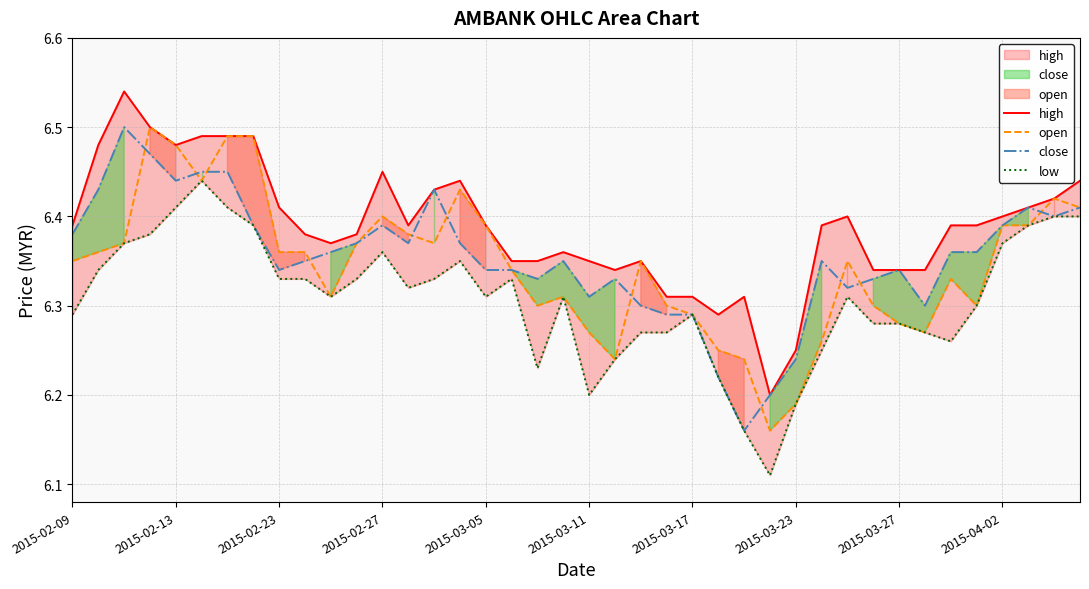

What is the highest value of the high series?

6.5